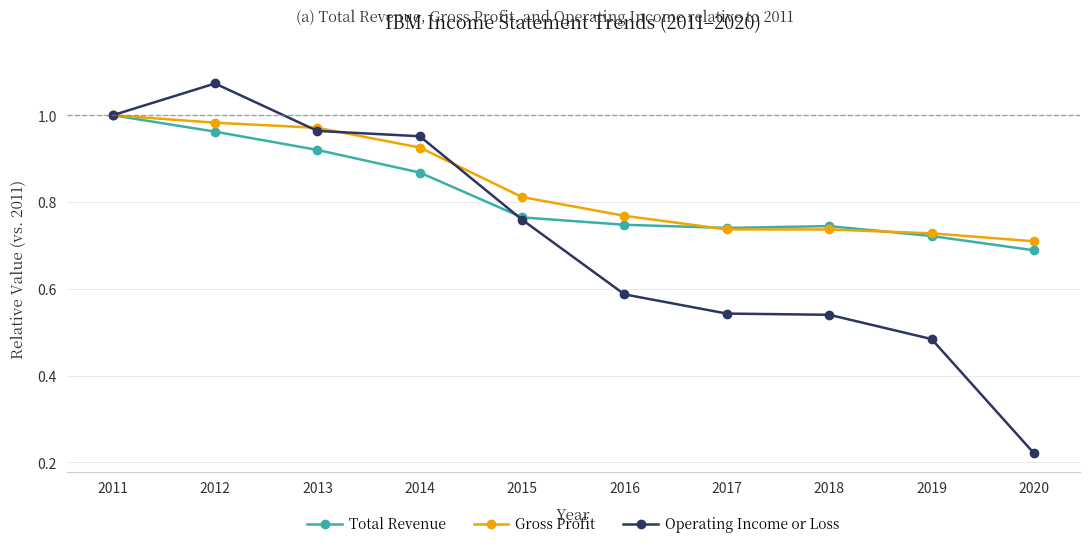

At which label is Total Revenue closest to 0?

2020